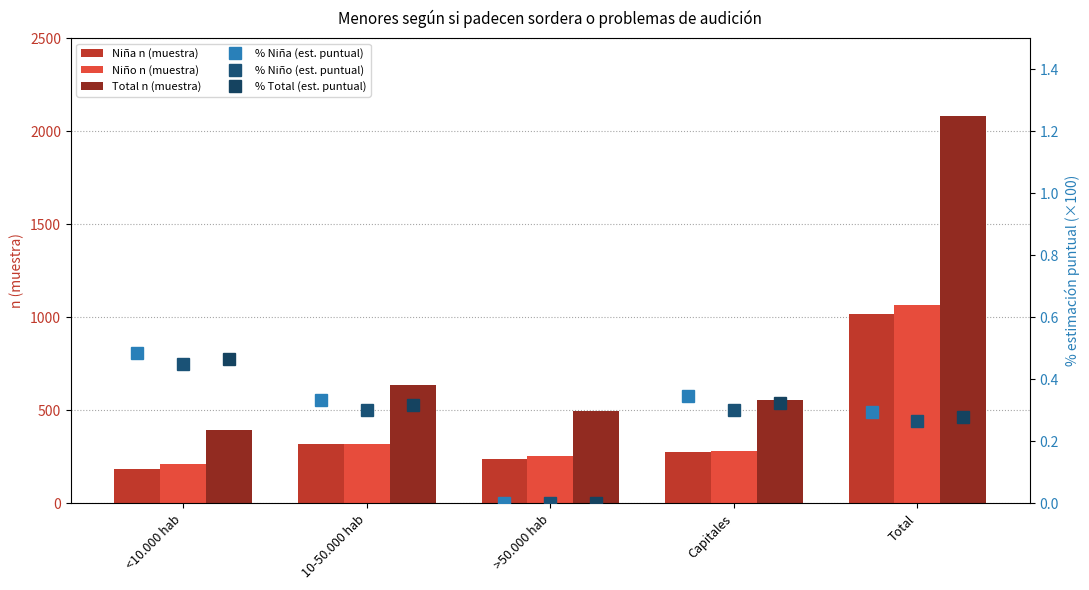

Rank the categories by % Niño (est. puntual) value from lowest to highest.

>50.000 hab, Total, 10-50.000 hab, Capitales, <10.000 hab